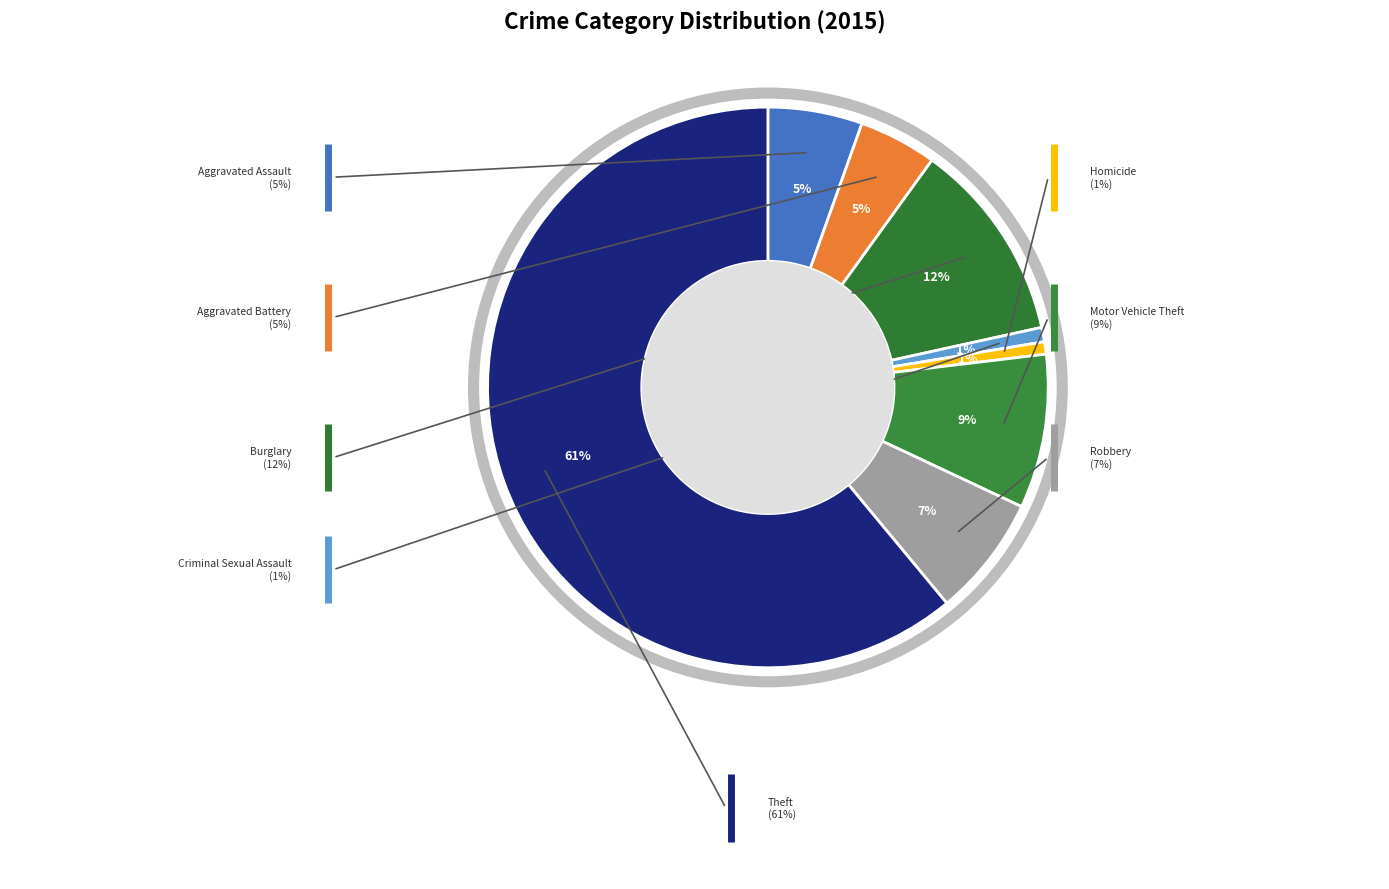

The Aggravated Assault slice represents 1% of the pie. True or false?

False